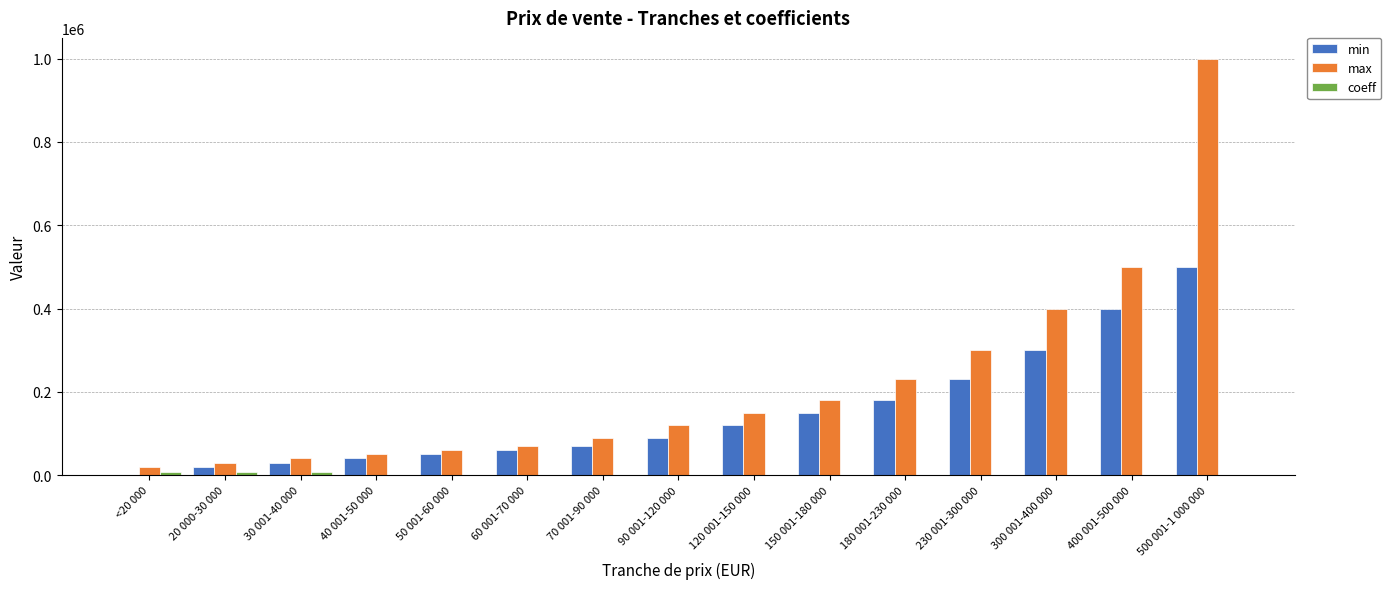

What is the maximum value shown in the chart?

1000000.0